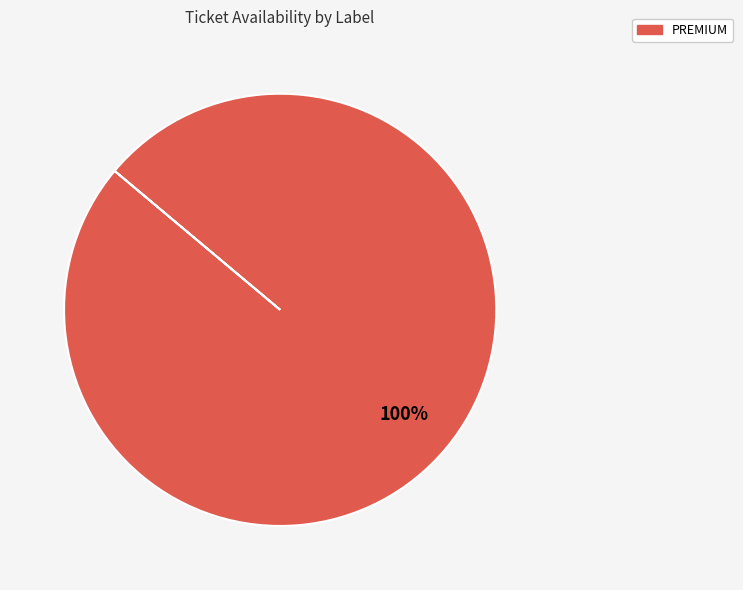

Rank the categories by value from highest to lowest.

PREMIUM